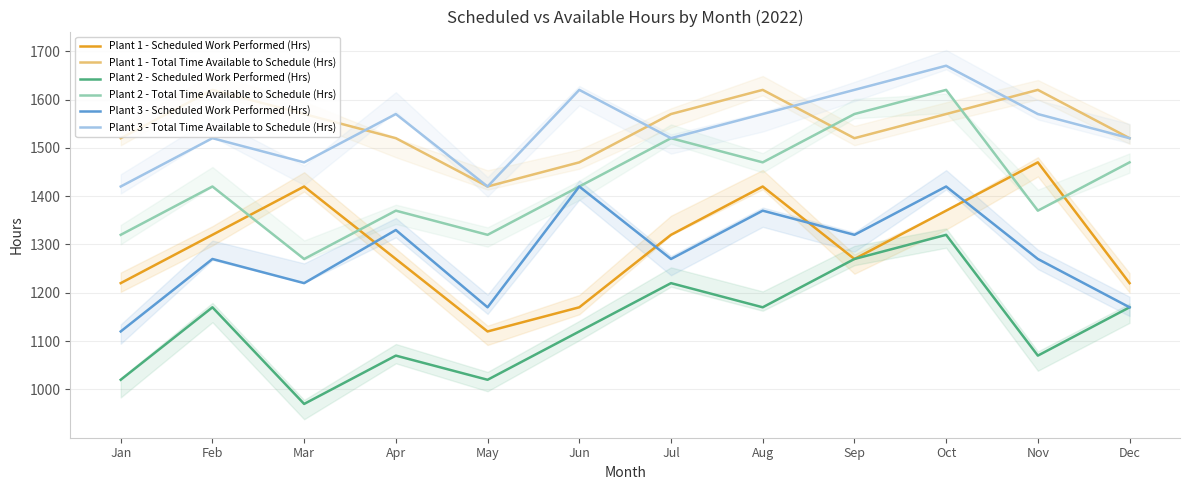

Count the number of data series in this chart.

6